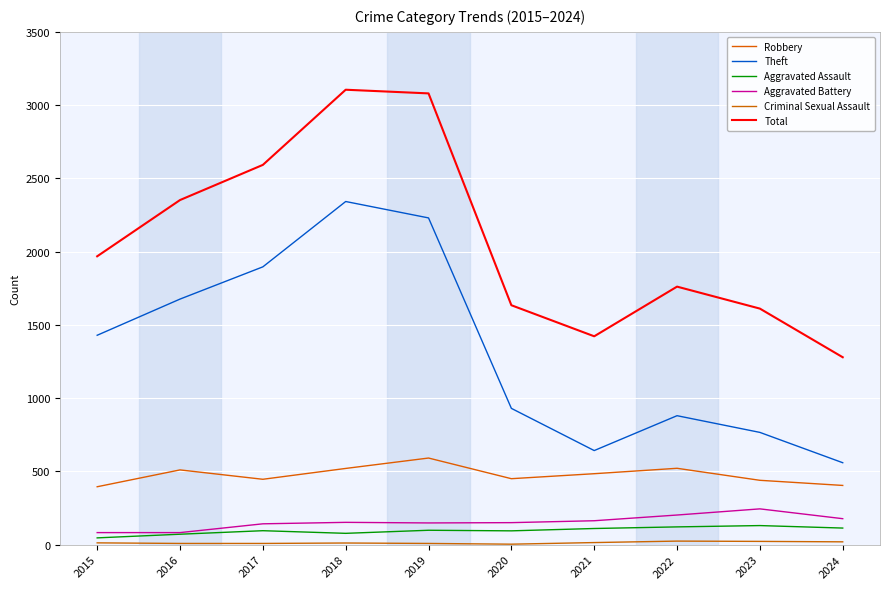

How many interior local valleys does the Aggravated Battery series have?

1